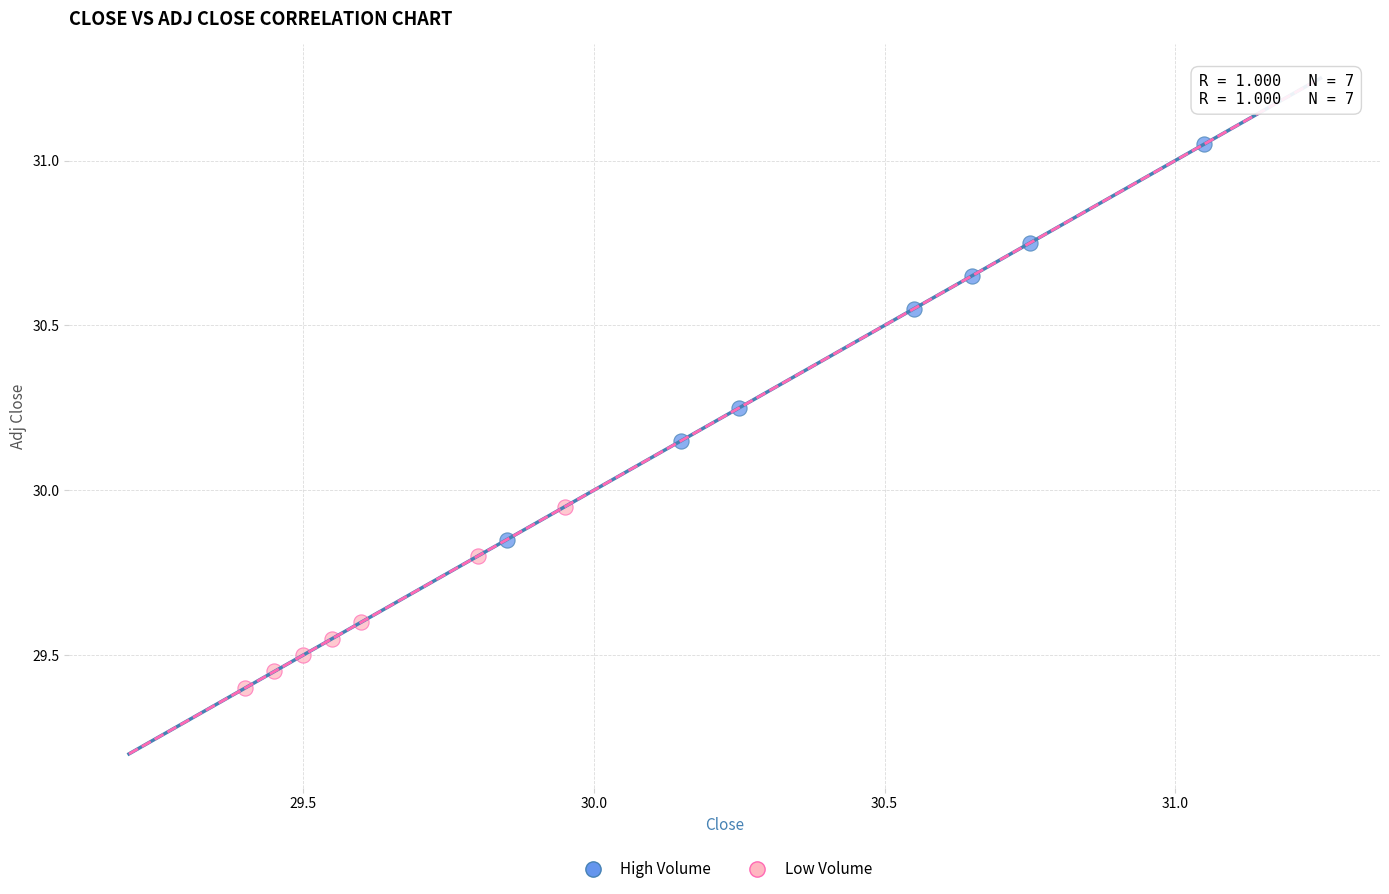

Which series reaches the minimum Y coordinate?

Low Volume